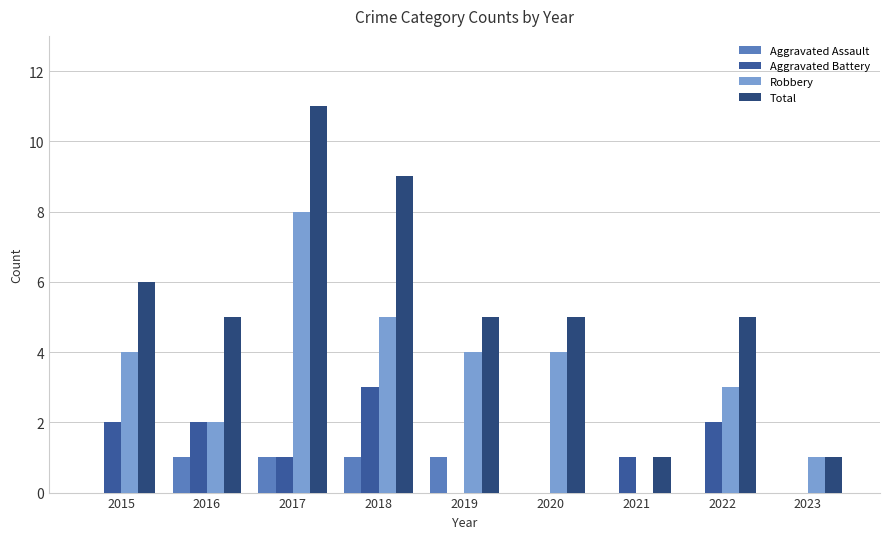

Count the number of data series in this chart.

4